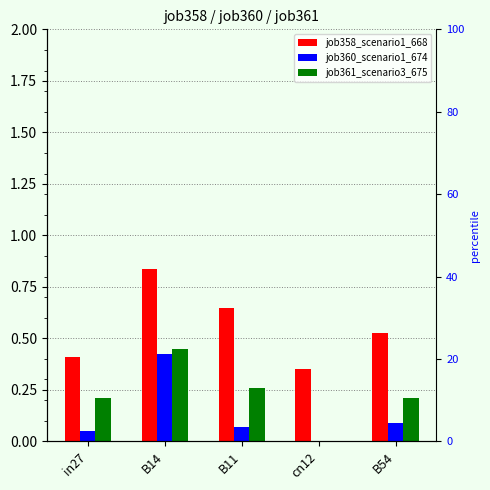

At B14, list the series in order from largest to smallest.

job358_scenario1_668, job361_scenario3_675, job360_scenario1_674